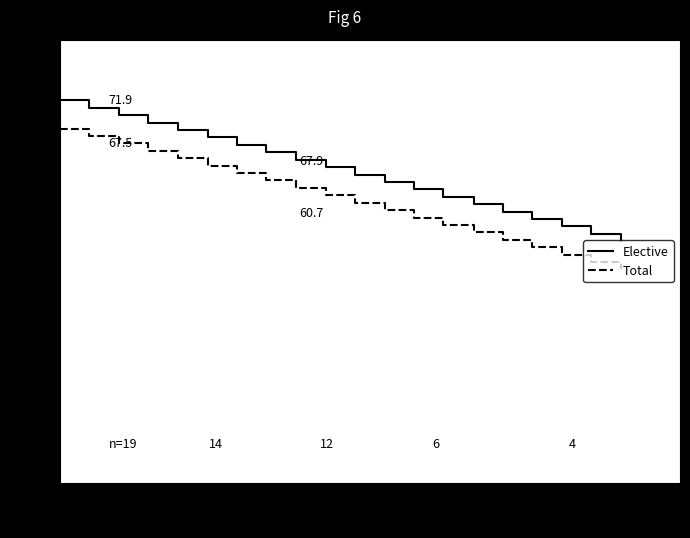

Which series has the largest total across all categories?

Elective